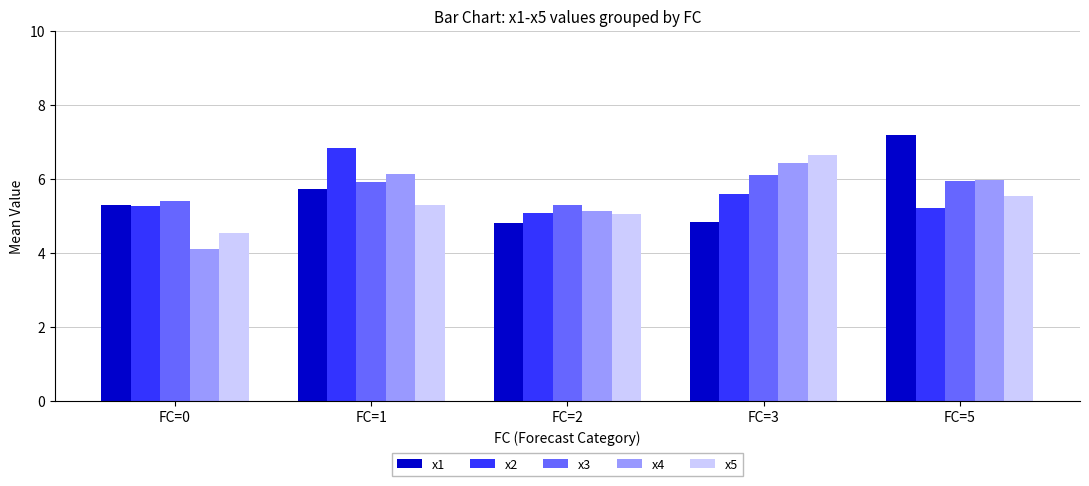

Reading left to right, transcribe all the data shown in this chart.

x1: FC=0=5.3	FC=1=5.7	FC=2=4.8	FC=3=4.8	FC=5=7.2
x2: FC=0=5.3	FC=1=6.8	FC=2=5.1	FC=3=5.6	FC=5=5.2
x3: FC=0=5.4	FC=1=5.9	FC=2=5.3	FC=3=6.1	FC=5=5.9
x4: FC=0=4.1	FC=1=6.1	FC=2=5.1	FC=3=6.4	FC=5=6.0
x5: FC=0=4.5	FC=1=5.3	FC=2=5.0	FC=3=6.6	FC=5=5.5